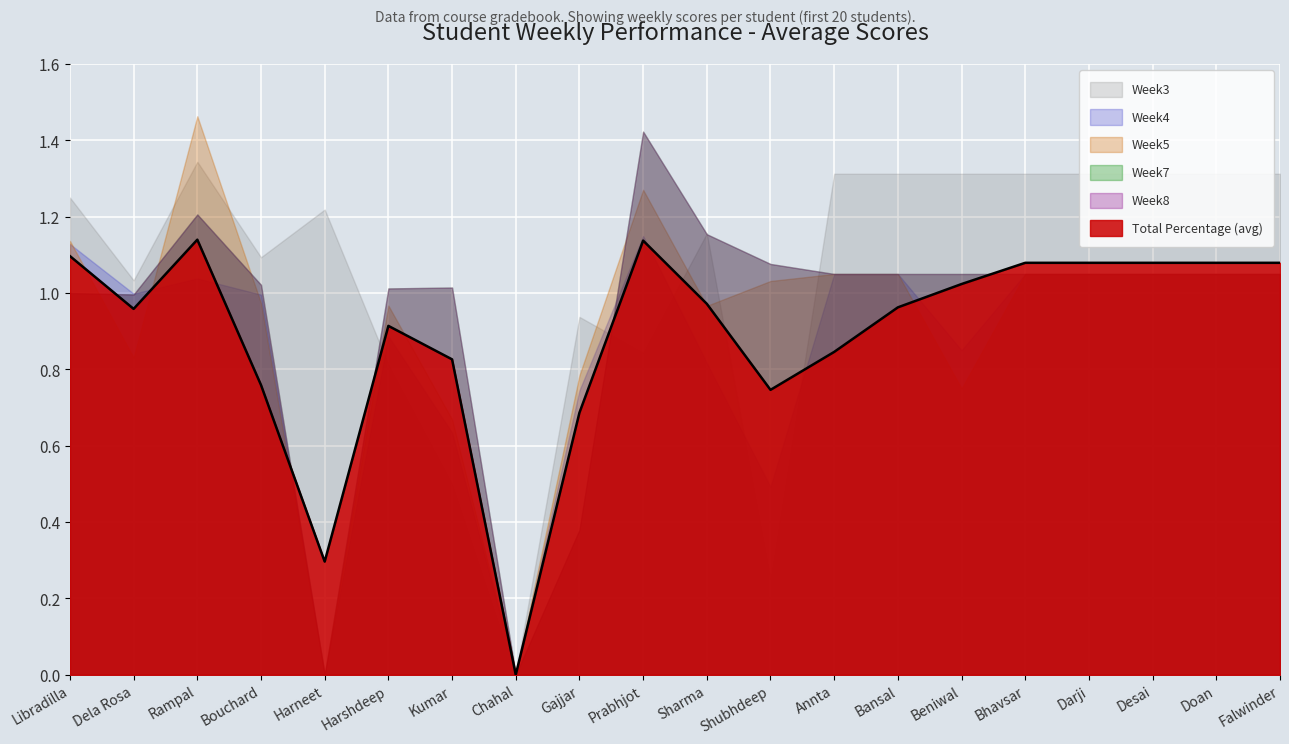

What is the difference between the second highest and minimum values in the Week3 series?

1.3